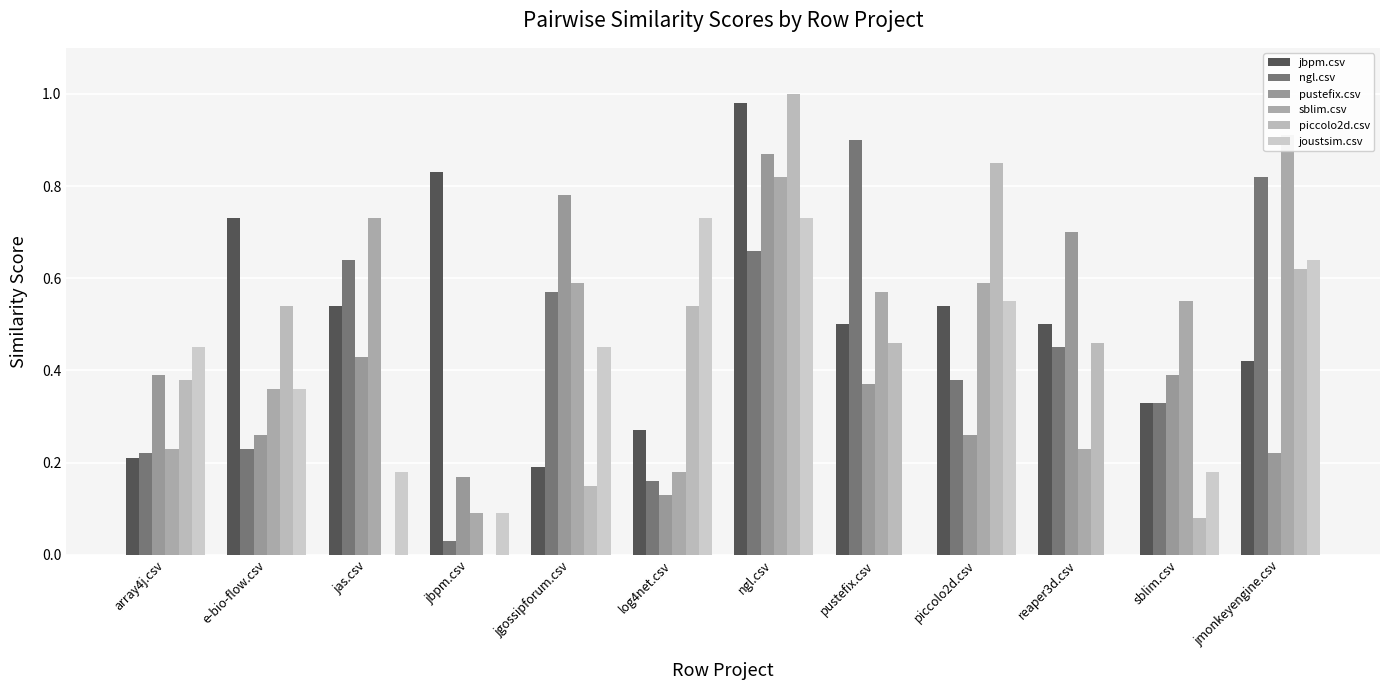

What is the label of the 11th bar from the right?

e-bio-flow.csv